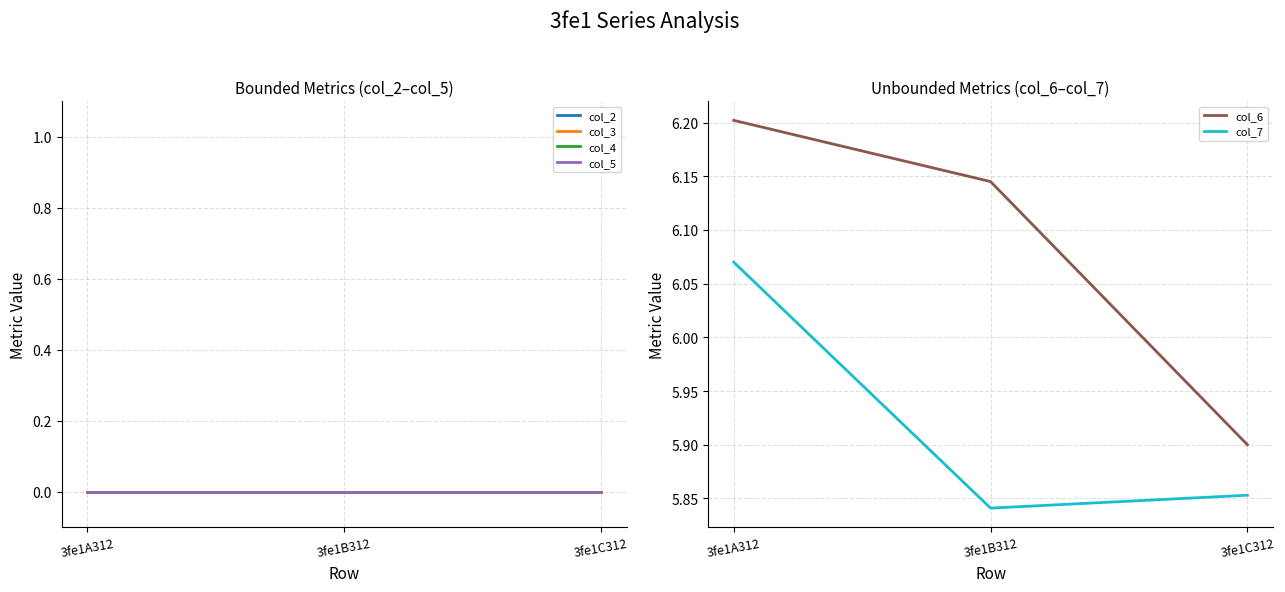

Is this an area chart (filled region under the line)?

No